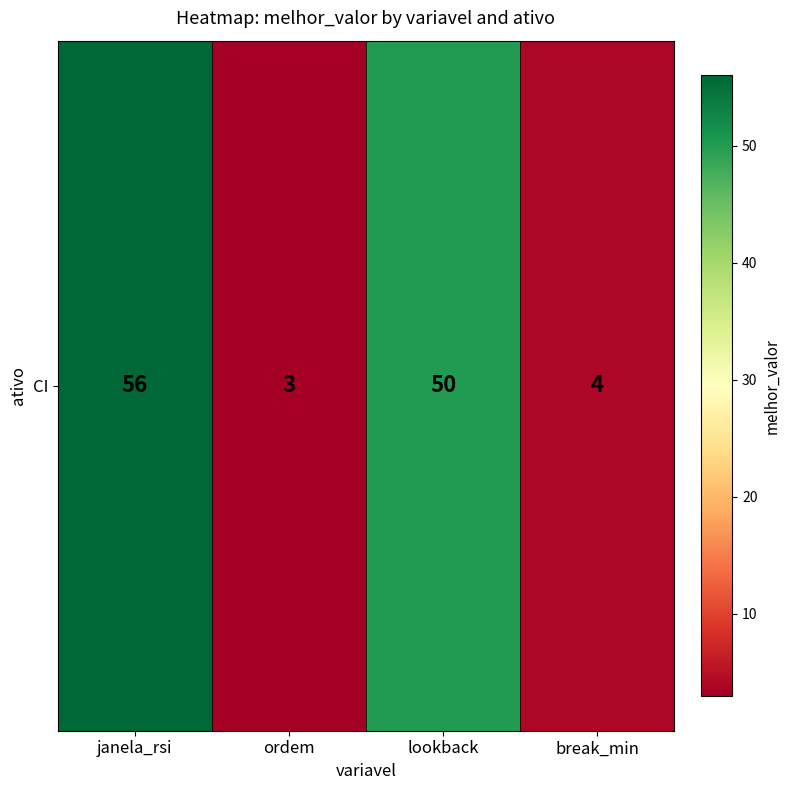

True or false: the data shows 56 at janela_rsi.

True